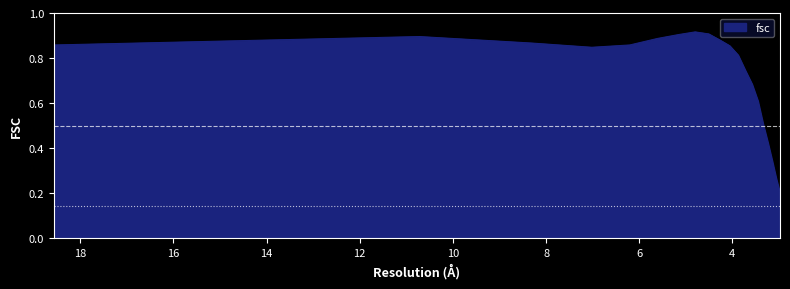

What is the sum of the values at 5.15710623129 and 3.33890281647?

1.4